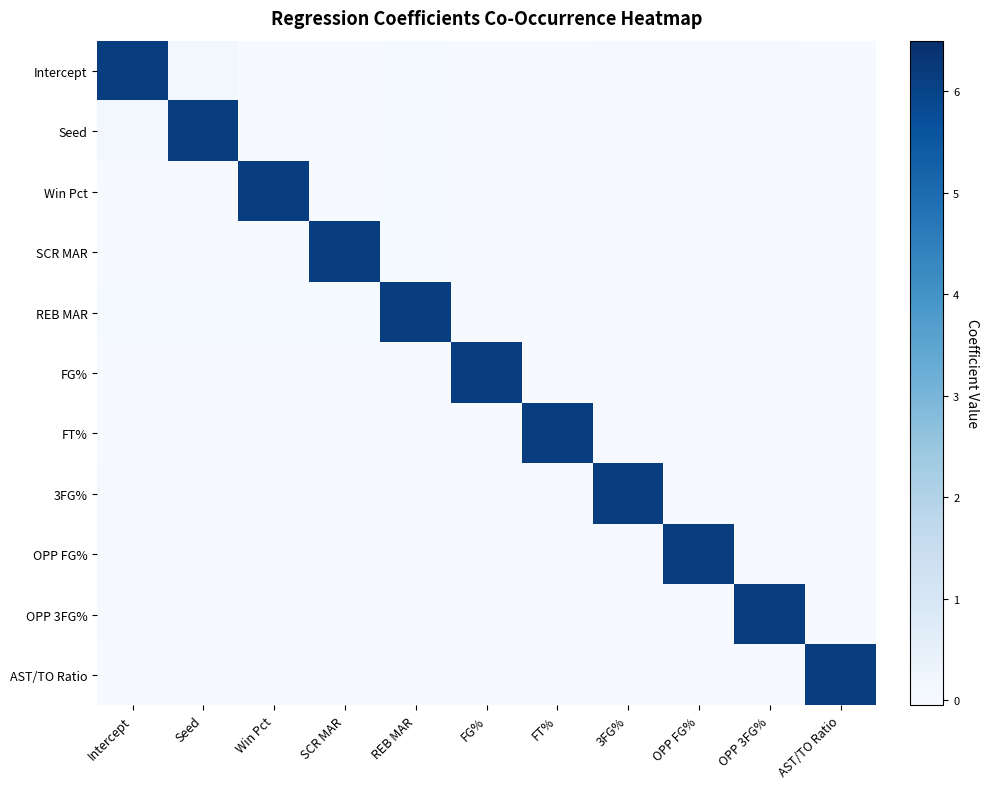

Reading left to right, transcribe all the data shown in this chart.

Intercept: Intercept=6.1	Seed=0.1	Win Pct=-0.0	SCR MAR=-0.0	REB MAR=0.0	FG%=-0.0	FT%=-0.0	3FG%=0.0	OPP FG%=0.0	OPP 3FG%=0.0	AST/TO Ratio=-0.0
Seed: Intercept=0.1	Seed=6.1	Win Pct=-0.0	SCR MAR=-0.0	REB MAR=0.0	FG%=-0.0	FT%=-0.0	3FG%=0.0	OPP FG%=0.0	OPP 3FG%=0.0	AST/TO Ratio=-0.0
Win Pct: Intercept=-0.0	Seed=-0.0	Win Pct=6.1	SCR MAR=-0.0	REB MAR=0.0	FG%=-0.0	FT%=-0.0	3FG%=0.0	OPP FG%=0.0	OPP 3FG%=0.0	AST/TO Ratio=-0.0
SCR MAR: Intercept=-0.0	Seed=-0.0	Win Pct=-0.0	SCR MAR=6.1	REB MAR=0.0	FG%=-0.0	FT%=-0.0	3FG%=0.0	OPP FG%=0.0	OPP 3FG%=0.0	AST/TO Ratio=-0.0
REB MAR: Intercept=0.0	Seed=0.0	Win Pct=0.0	SCR MAR=0.0	REB MAR=6.1	FG%=-0.0	FT%=-0.0	3FG%=0.0	OPP FG%=0.0	OPP 3FG%=0.0	AST/TO Ratio=-0.0
FG%: Intercept=-0.0	Seed=-0.0	Win Pct=-0.0	SCR MAR=-0.0	REB MAR=-0.0	FG%=6.1	FT%=-0.0	3FG%=0.0	OPP FG%=0.0	OPP 3FG%=0.0	AST/TO Ratio=-0.0
FT%: Intercept=-0.0	Seed=-0.0	Win Pct=-0.0	SCR MAR=-0.0	REB MAR=-0.0	FG%=-0.0	FT%=6.1	3FG%=0.0	OPP FG%=0.0	OPP 3FG%=0.0	AST/TO Ratio=-0.0
3FG%: Intercept=0.0	Seed=0.0	Win Pct=0.0	SCR MAR=0.0	REB MAR=0.0	FG%=0.0	FT%=0.0	3FG%=6.1	OPP FG%=0.0	OPP 3FG%=0.0	AST/TO Ratio=-0.0
OPP FG%: Intercept=0.0	Seed=0.0	Win Pct=0.0	SCR MAR=0.0	REB MAR=0.0	FG%=0.0	FT%=0.0	3FG%=0.0	OPP FG%=6.1	OPP 3FG%=0.0	AST/TO Ratio=-0.0
OPP 3FG%: Intercept=0.0	Seed=0.0	Win Pct=0.0	SCR MAR=0.0	REB MAR=0.0	FG%=0.0	FT%=0.0	3FG%=0.0	OPP FG%=0.0	OPP 3FG%=6.1	AST/TO Ratio=-0.0
AST/TO Ratio: Intercept=-0.0	Seed=-0.0	Win Pct=-0.0	SCR MAR=-0.0	REB MAR=-0.0	FG%=-0.0	FT%=-0.0	3FG%=-0.0	OPP FG%=-0.0	OPP 3FG%=-0.0	AST/TO Ratio=6.1